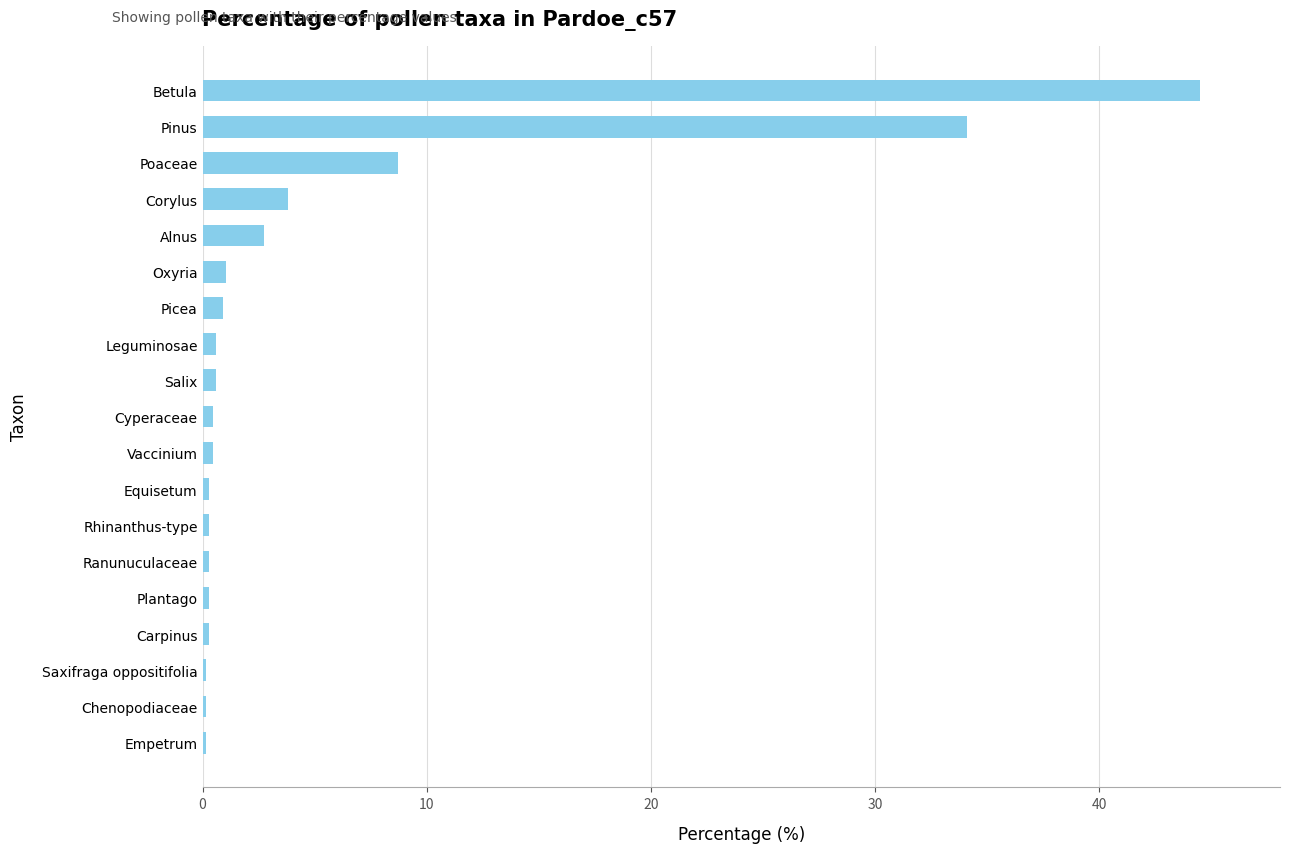

What is the sum of all values?

100.0